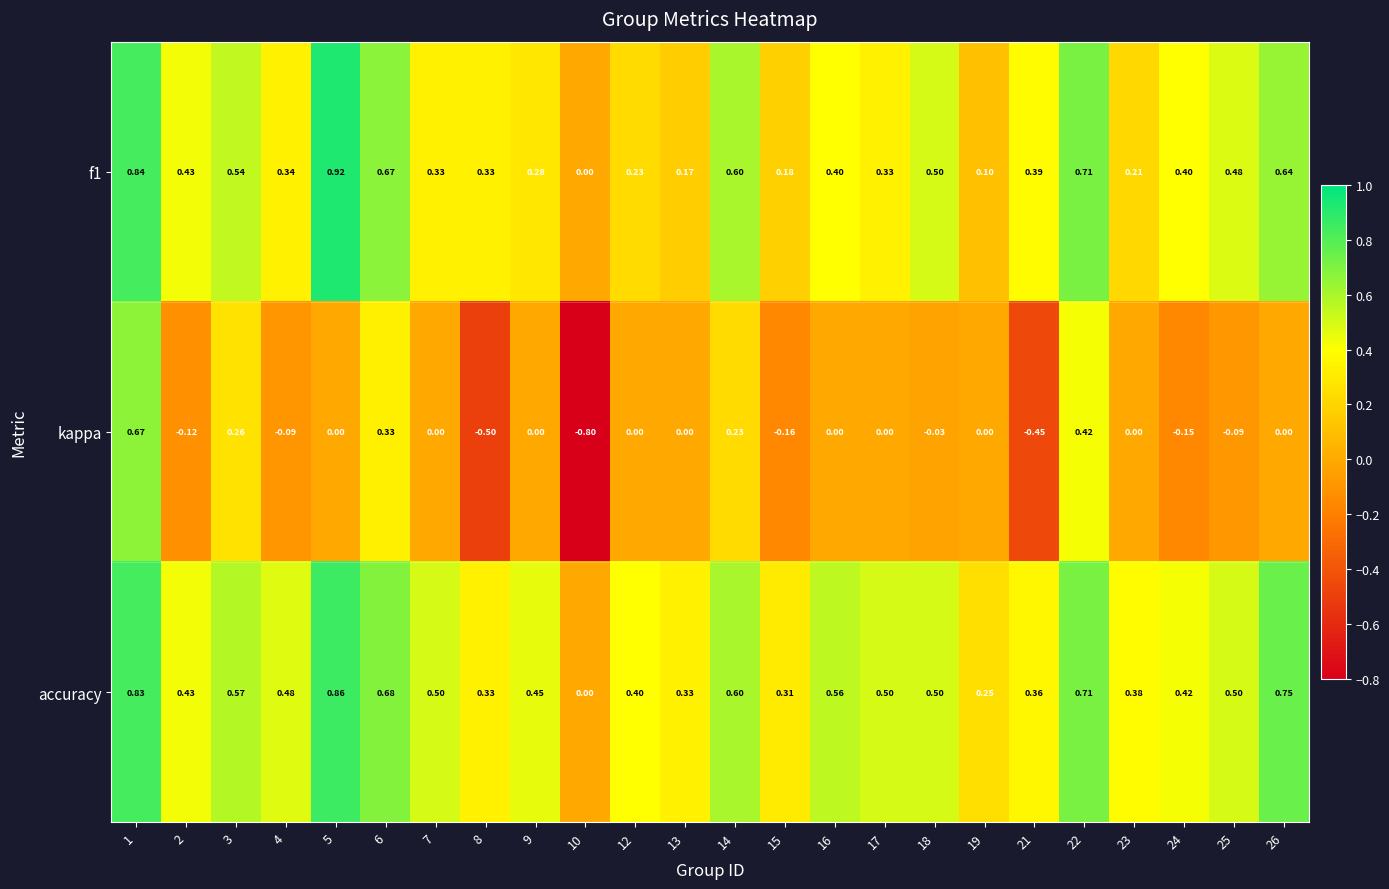

Which series has the largest total across all categories?

accuracy